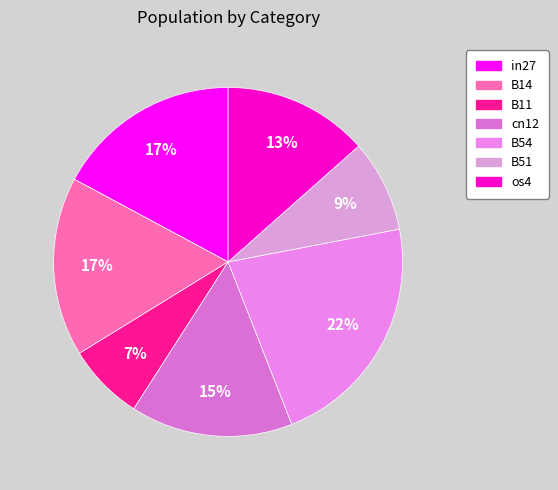

To the nearest percent, what portion does B54 represent?

22%